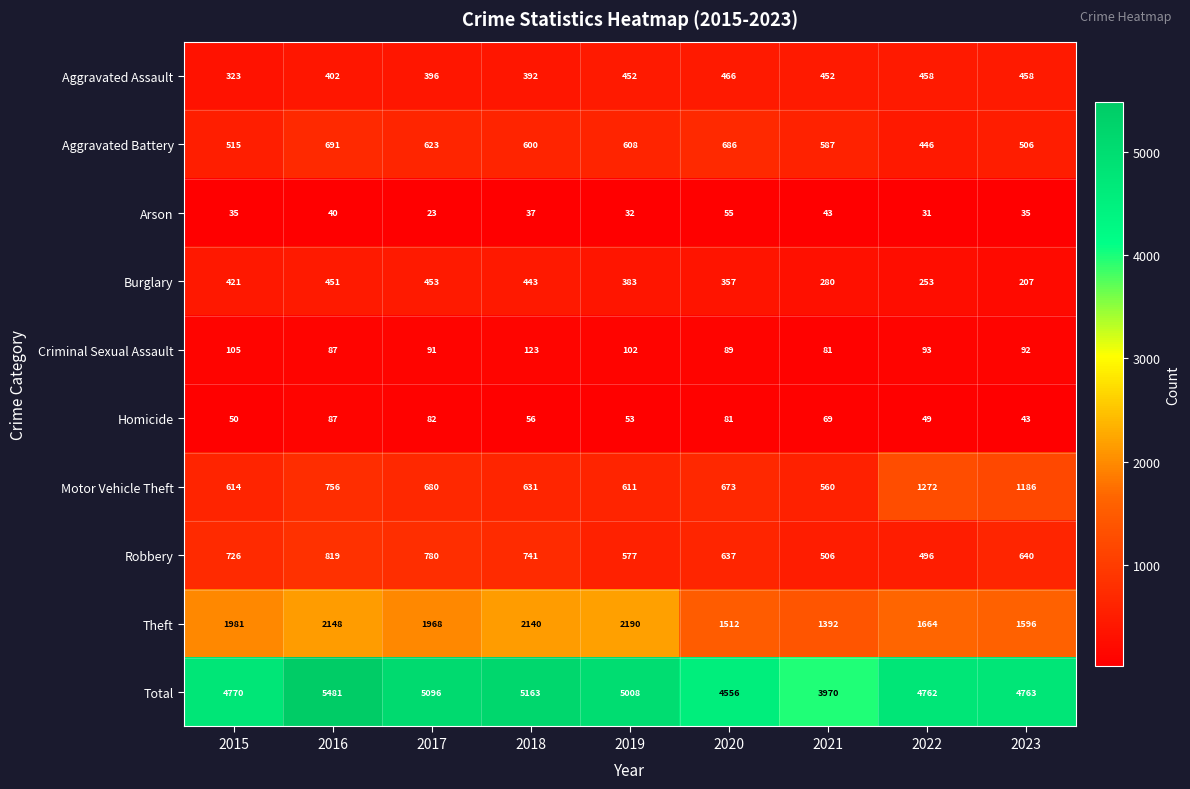

The Theft series shows 2190 at 2019. True or false?

True